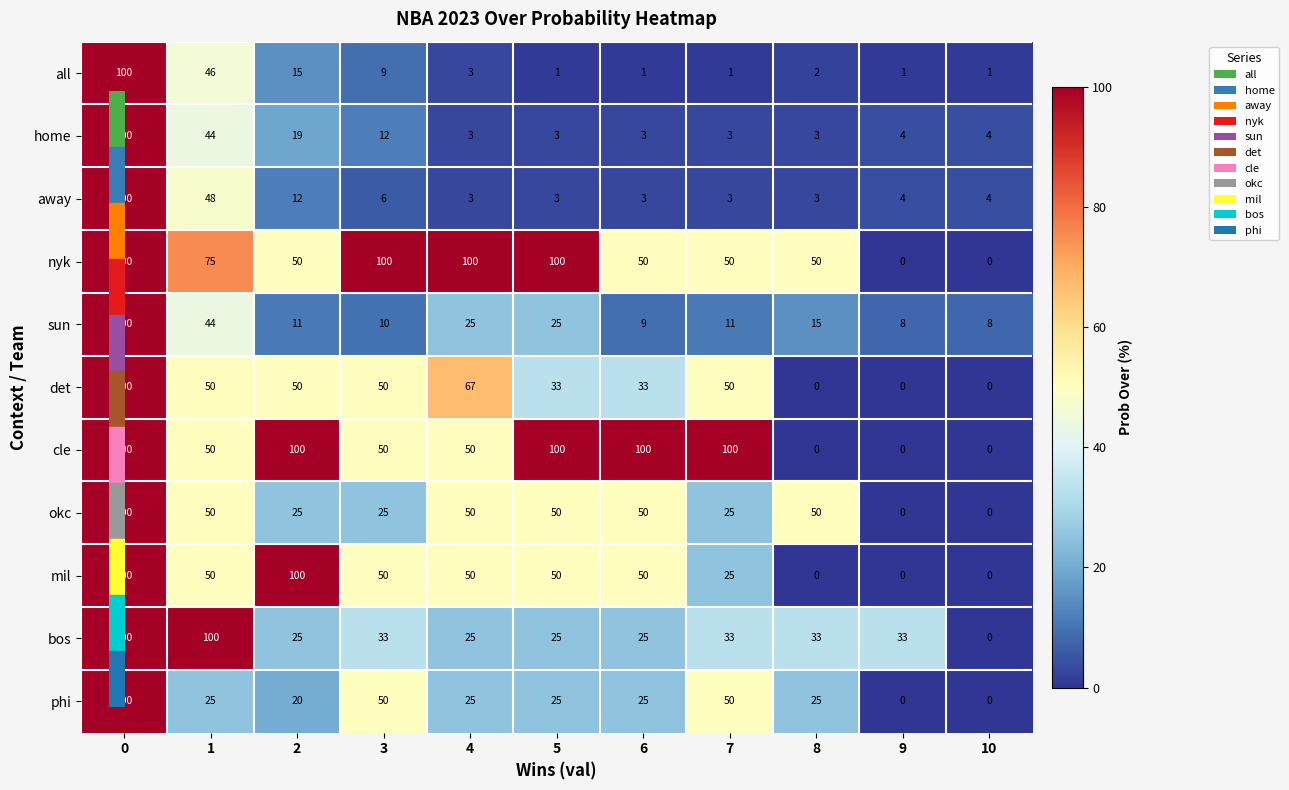

What is the difference between the highest and lowest values at 6?

99